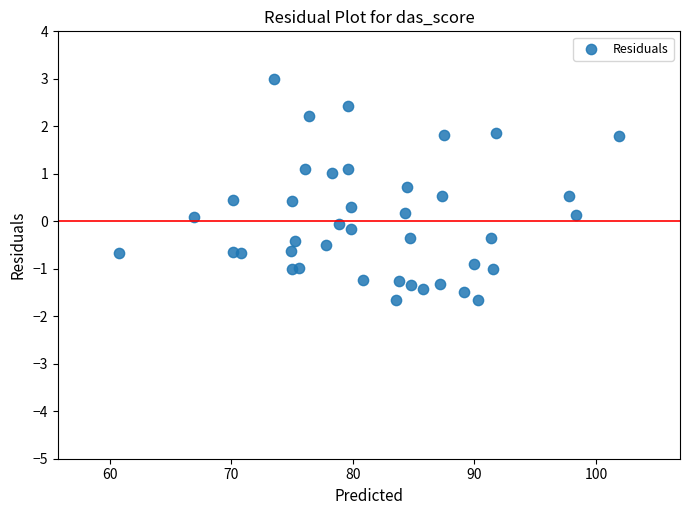

What is the range of Y values (max minus min)?

4.7